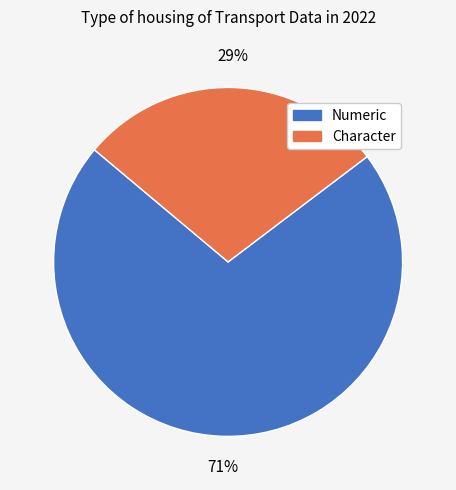

Do Character and Numeric together represent more than half of the pie?

Yes